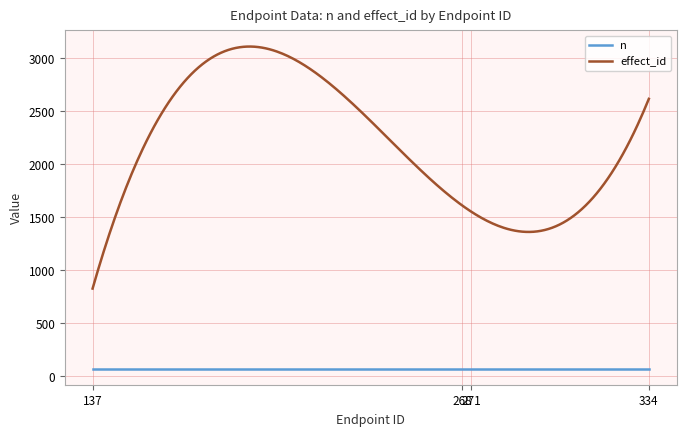

Which series has the largest range (max minus min)?

effect_id